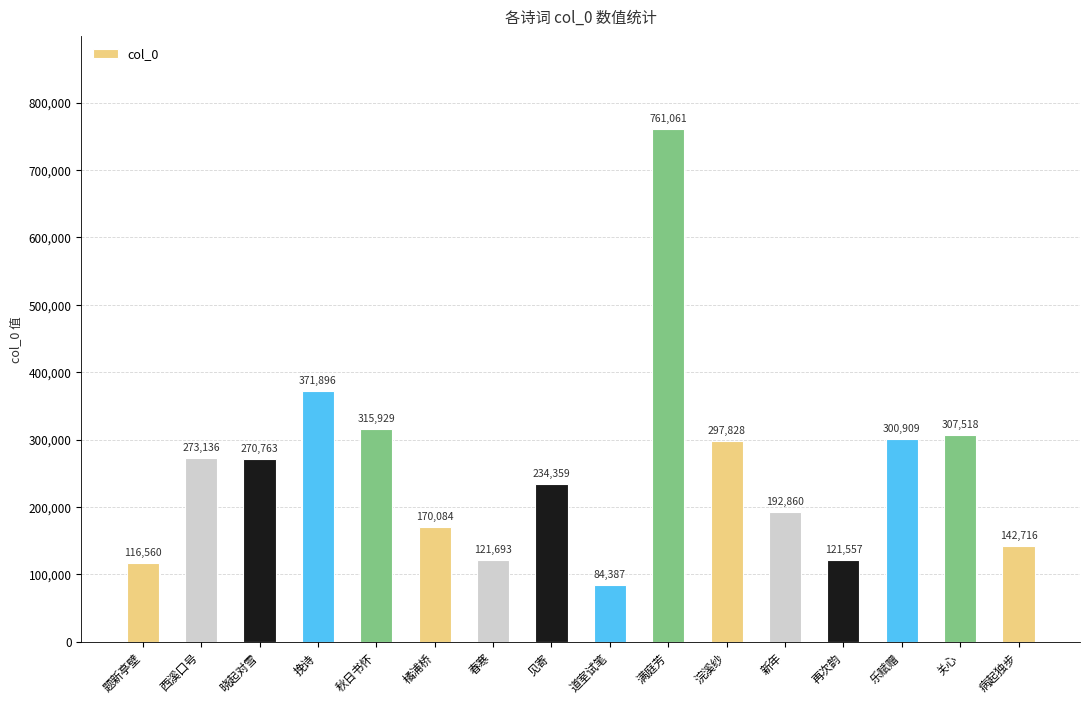

Does the chart contain any negative values?

No